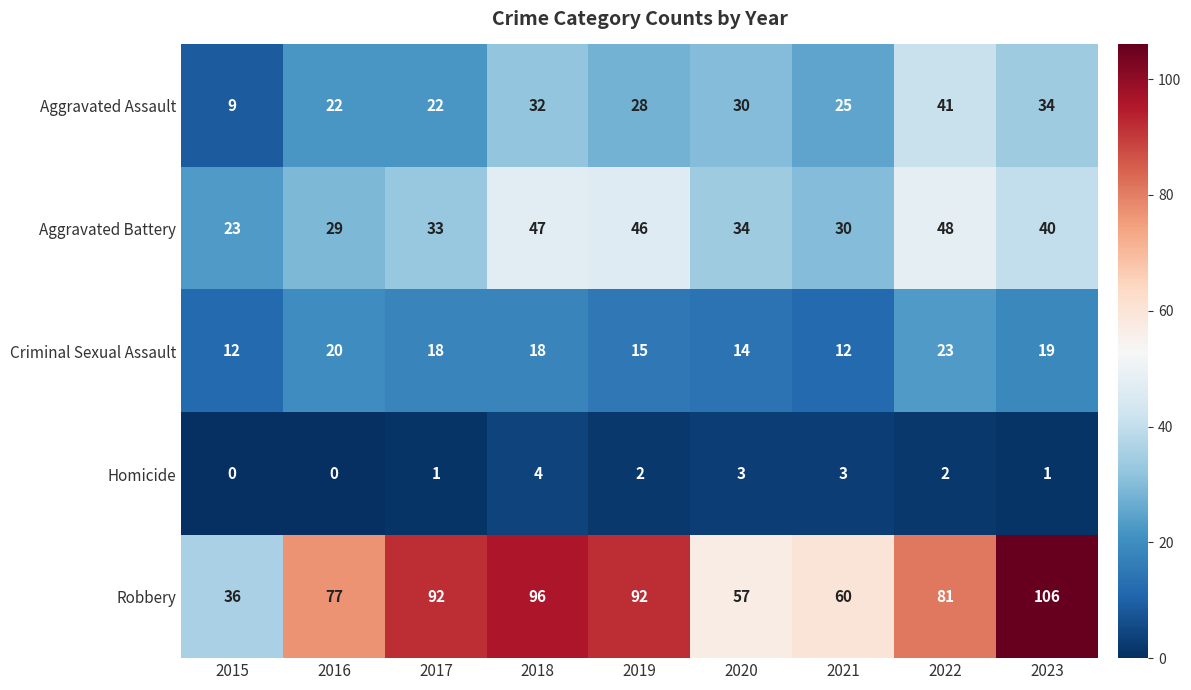

What is the sum of the Criminal Sexual Assault values at 2020 and 2019?

29